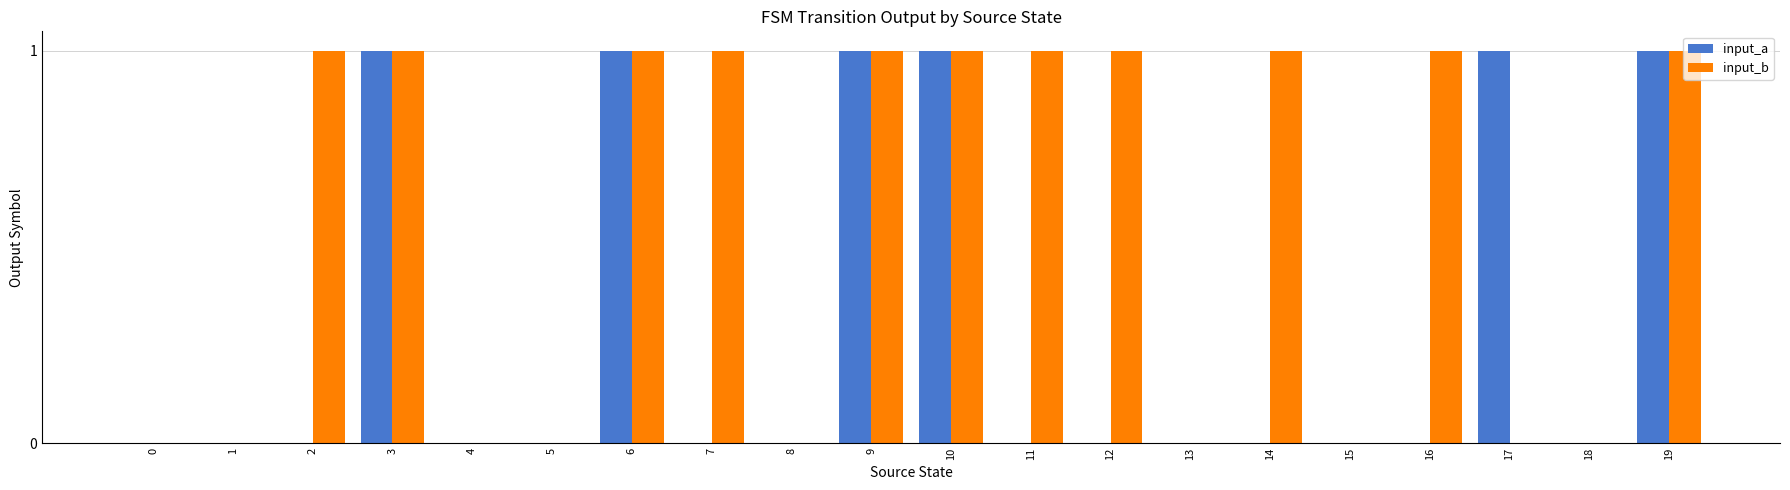

What is the greatest value displayed?

1